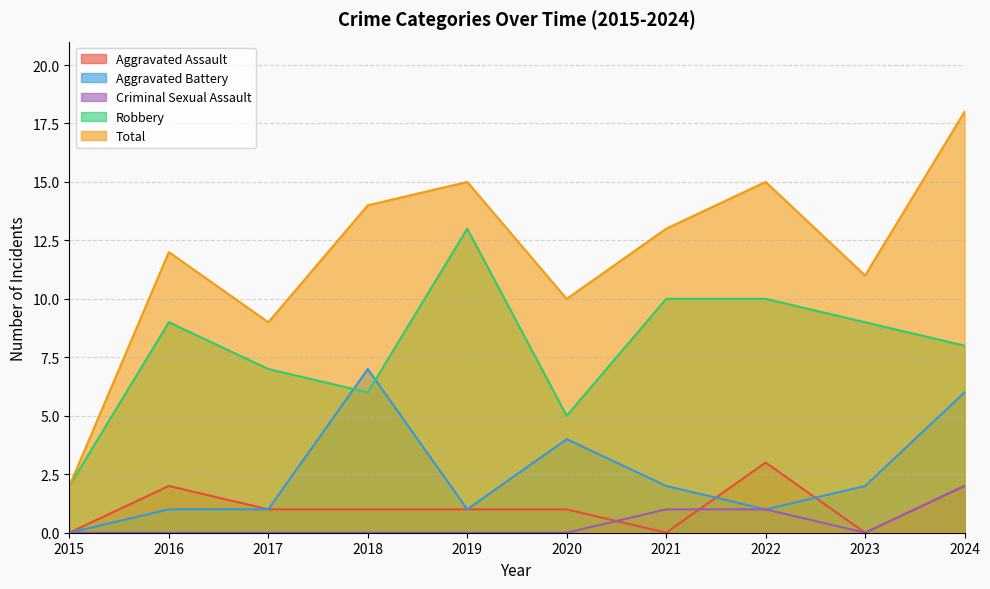

List the labels in order of Criminal Sexual Assault value, largest first.

2024, 2021, 2022, 2015, 2016, 2017, 2018, 2019, 2020, 2023